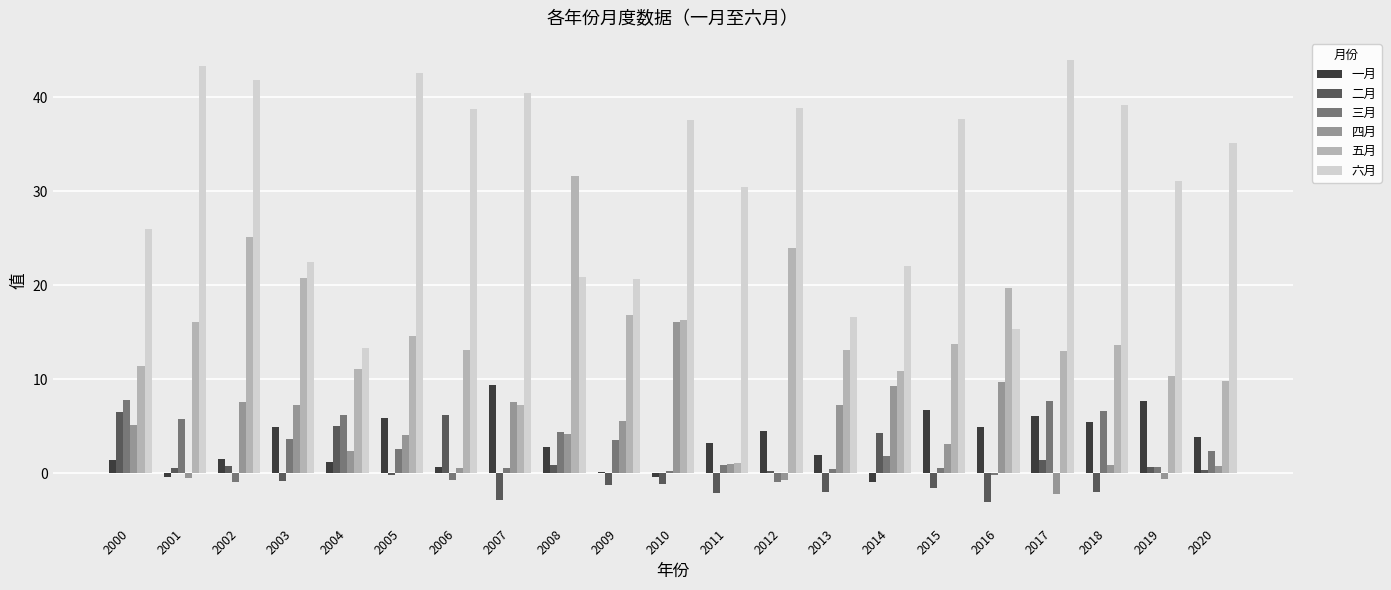

Is it true that 五月 equals 25.5 at 2001?

False